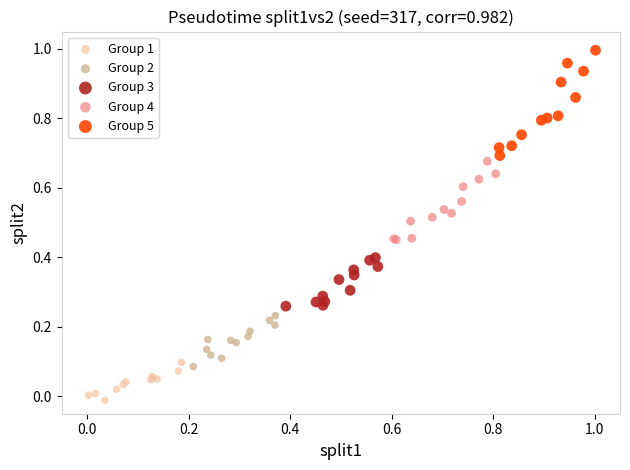

Which series contains the highest Y value?

Group 5